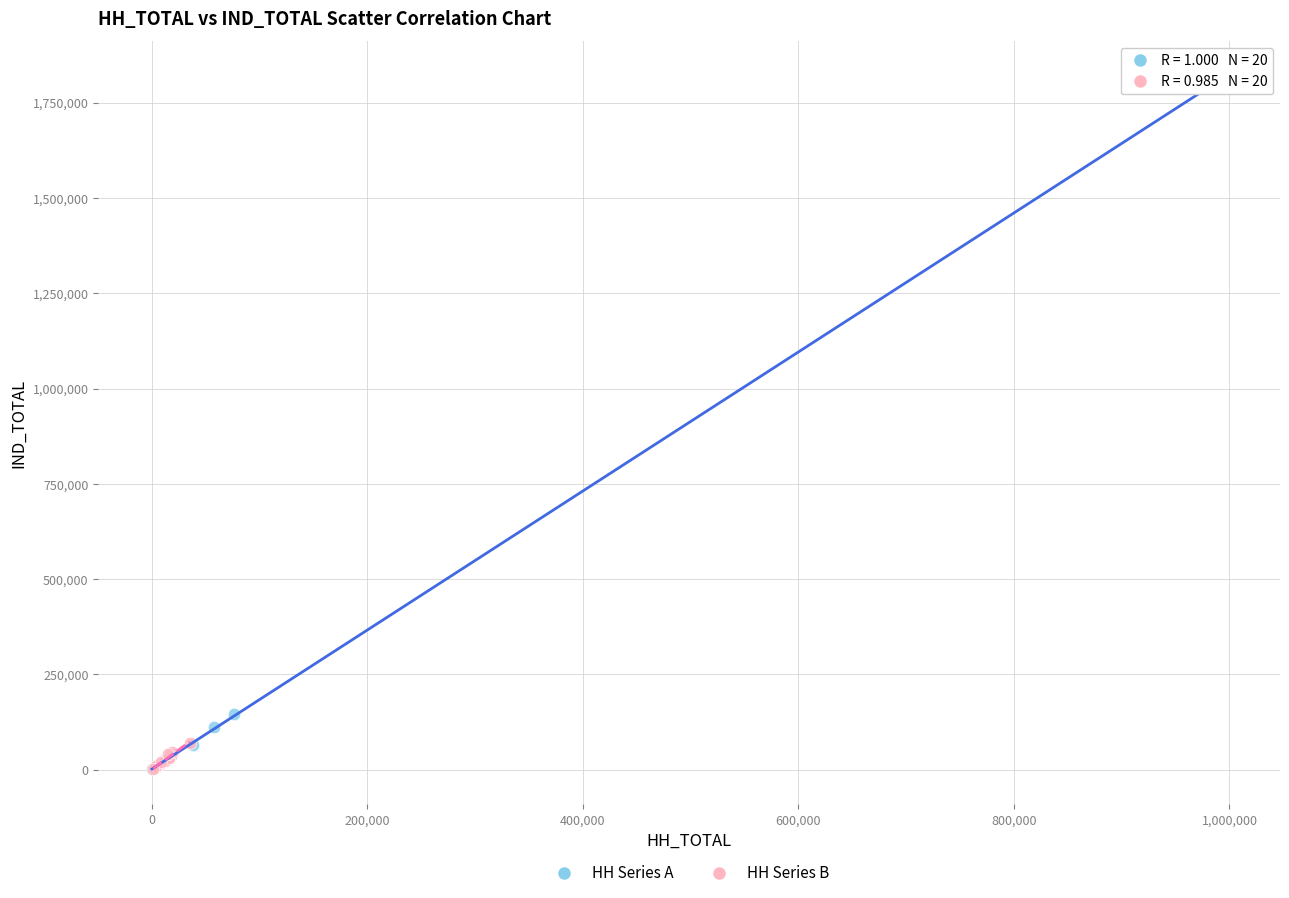

Which series has the widest spread of Y values?

HH Series A